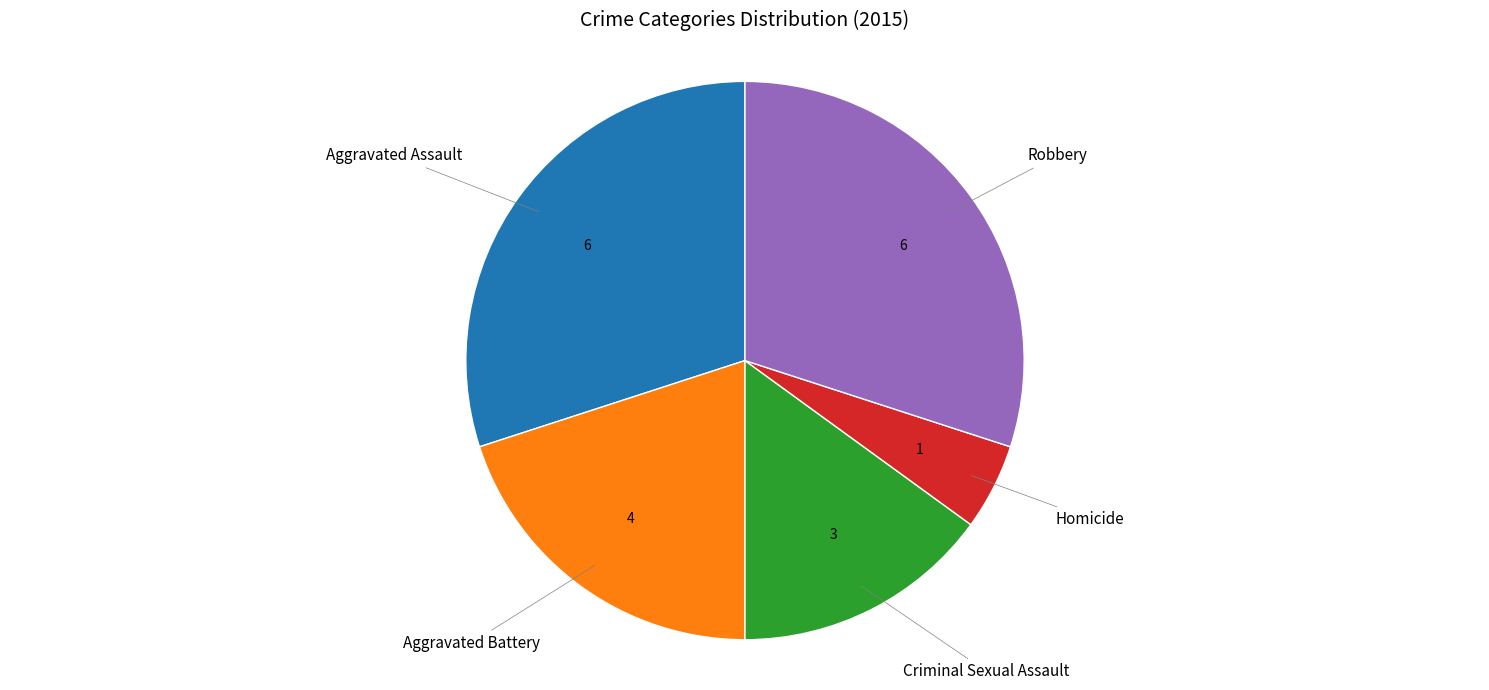

Is there any slice that represents more than half of the pie?

No